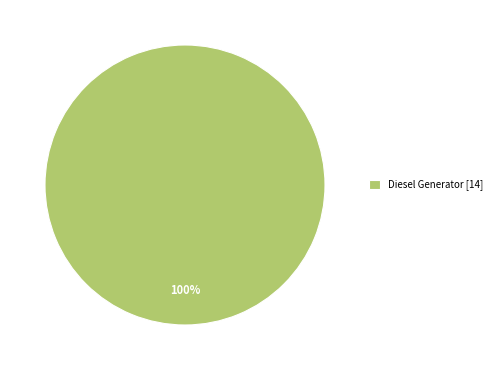

How many slices are in this pie chart?

1